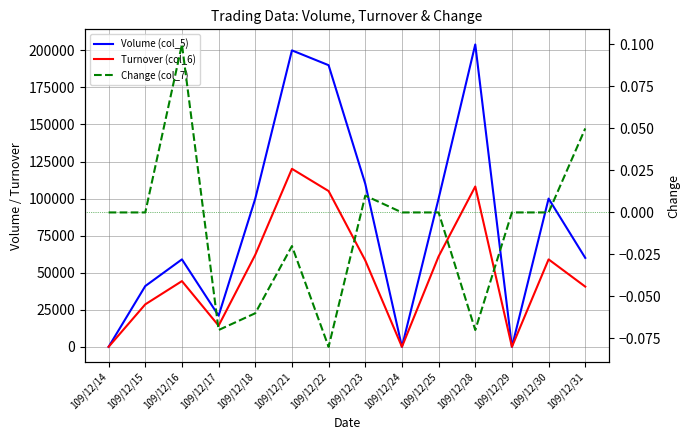

What is the value of the Turnover (col_6) point at the 10th from the left?

61000.0